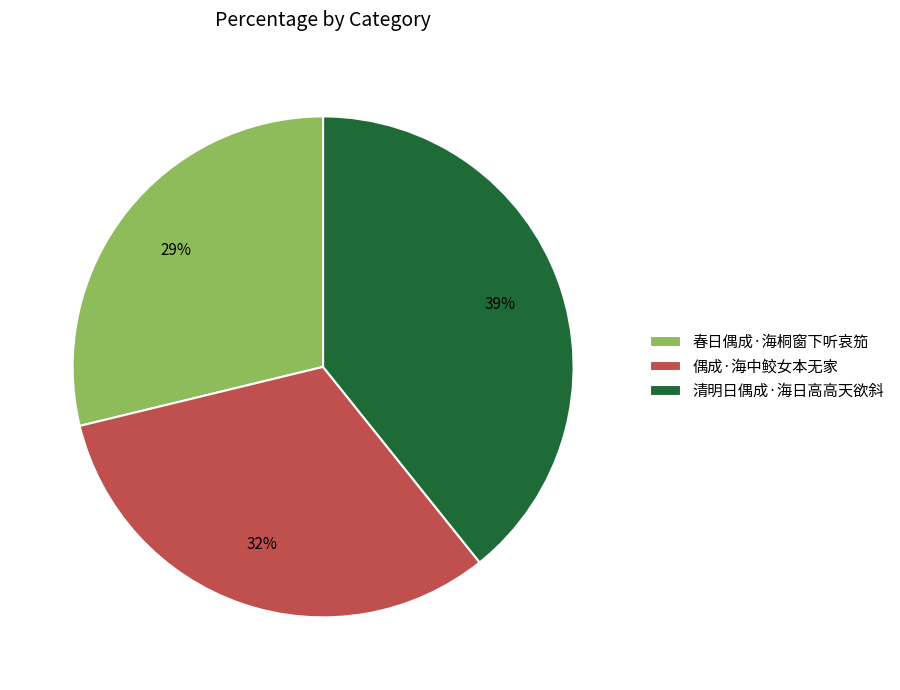

To the nearest percent, what is the average slice percentage?

33%